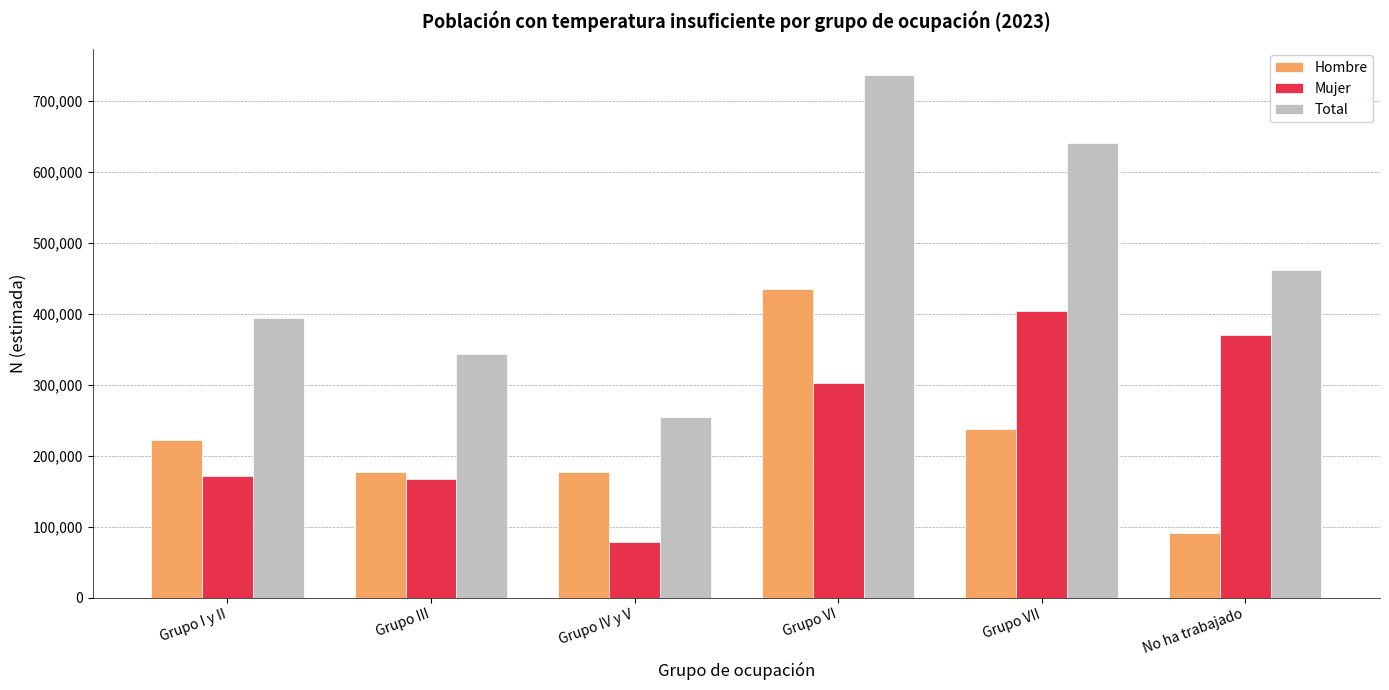

True or false: Hombre has a value of 138361 at No ha trabajado.

False